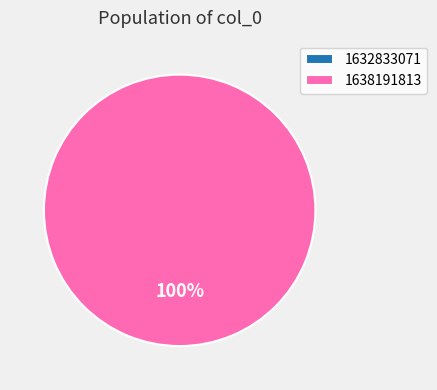

Which category accounts for the majority?

1638191813